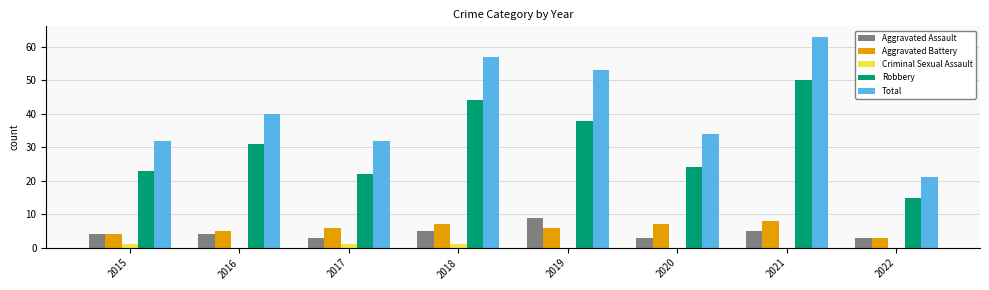

Which label corresponds to the largest value in the chart?

2021